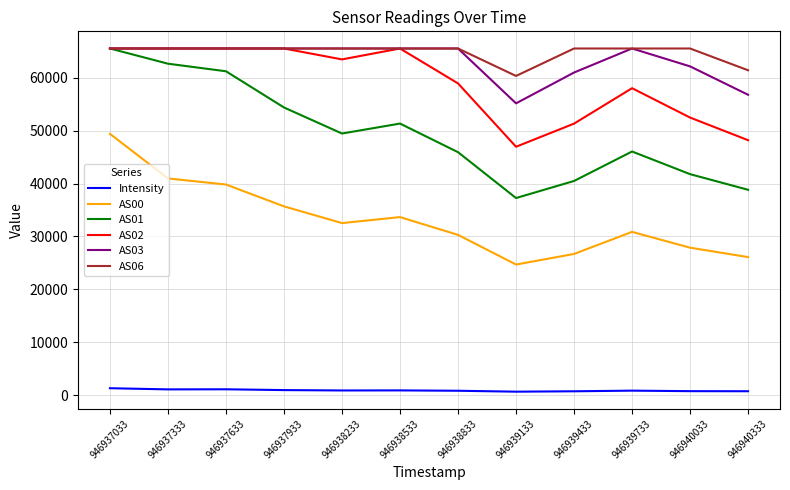

Which category has the lowest value in the AS02 series?

946939133